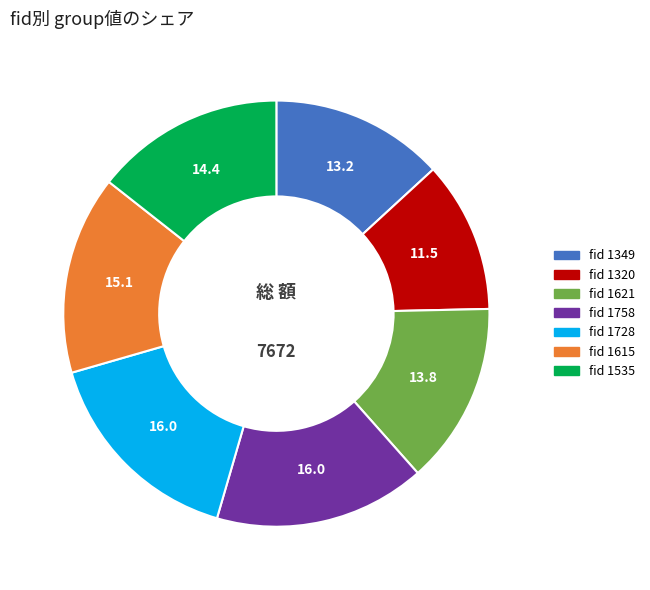

Is there any slice that represents more than half of the pie?

No